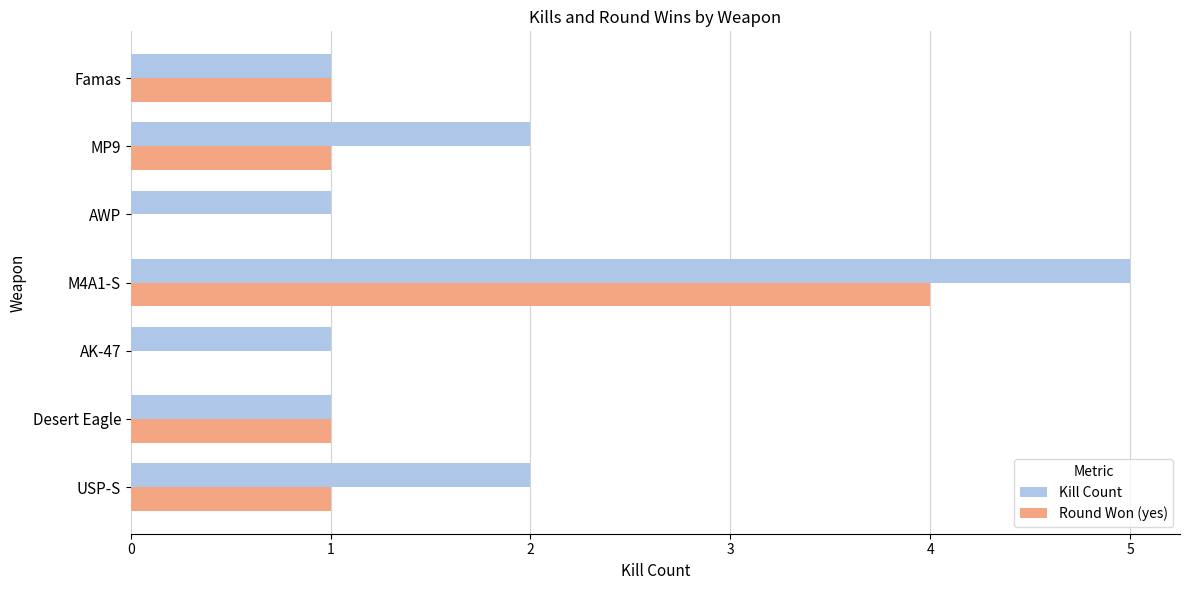

Between M4A1-S and Famas, which series saw the biggest shift?

Kill Count